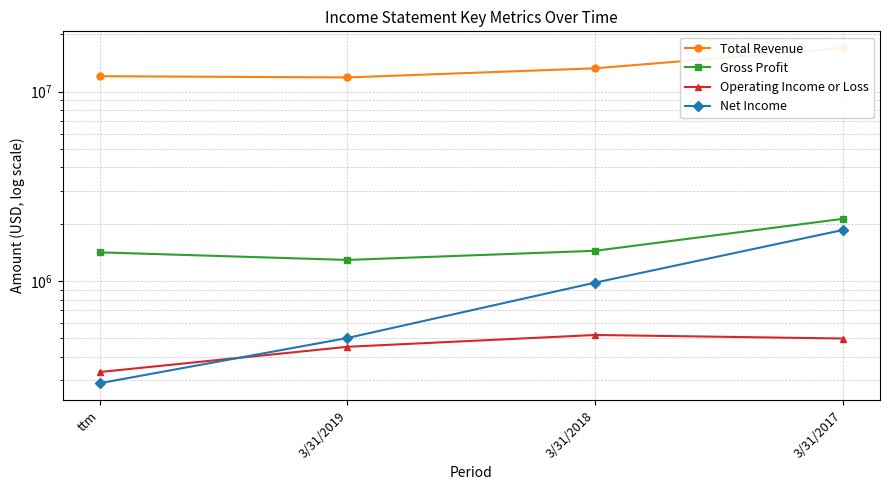

What is the label of the 1st point from the left?

ttm